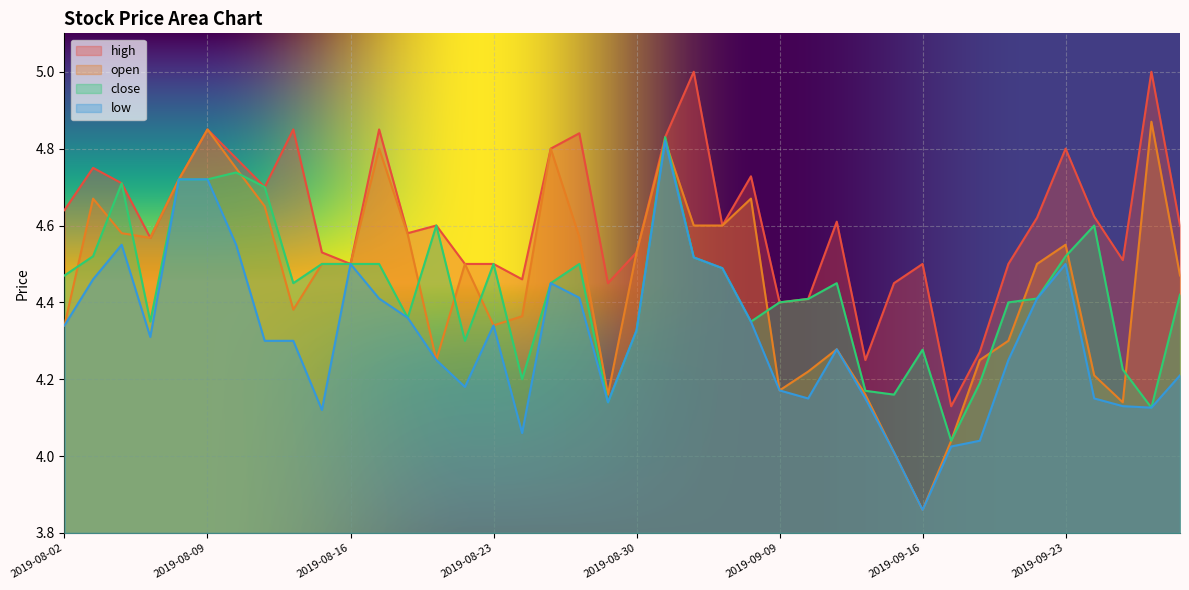

Which series has the widest spread of values?

open